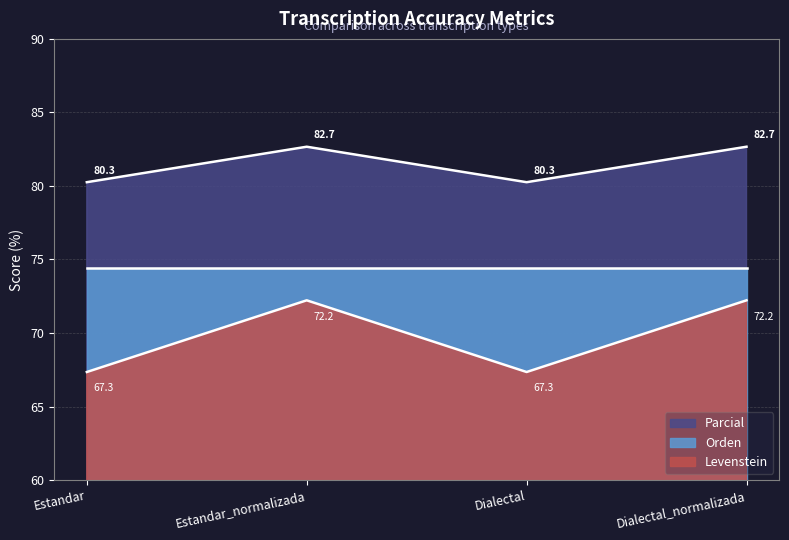

What are all the series names shown in the legend?

Parcial, Orden, Levenstein